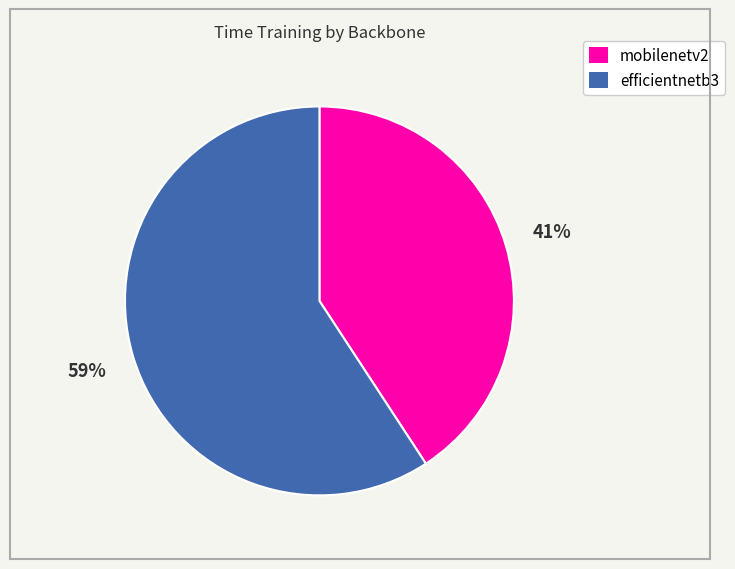

True or false: efficientnetb3 accounts for 73% of the total.

False